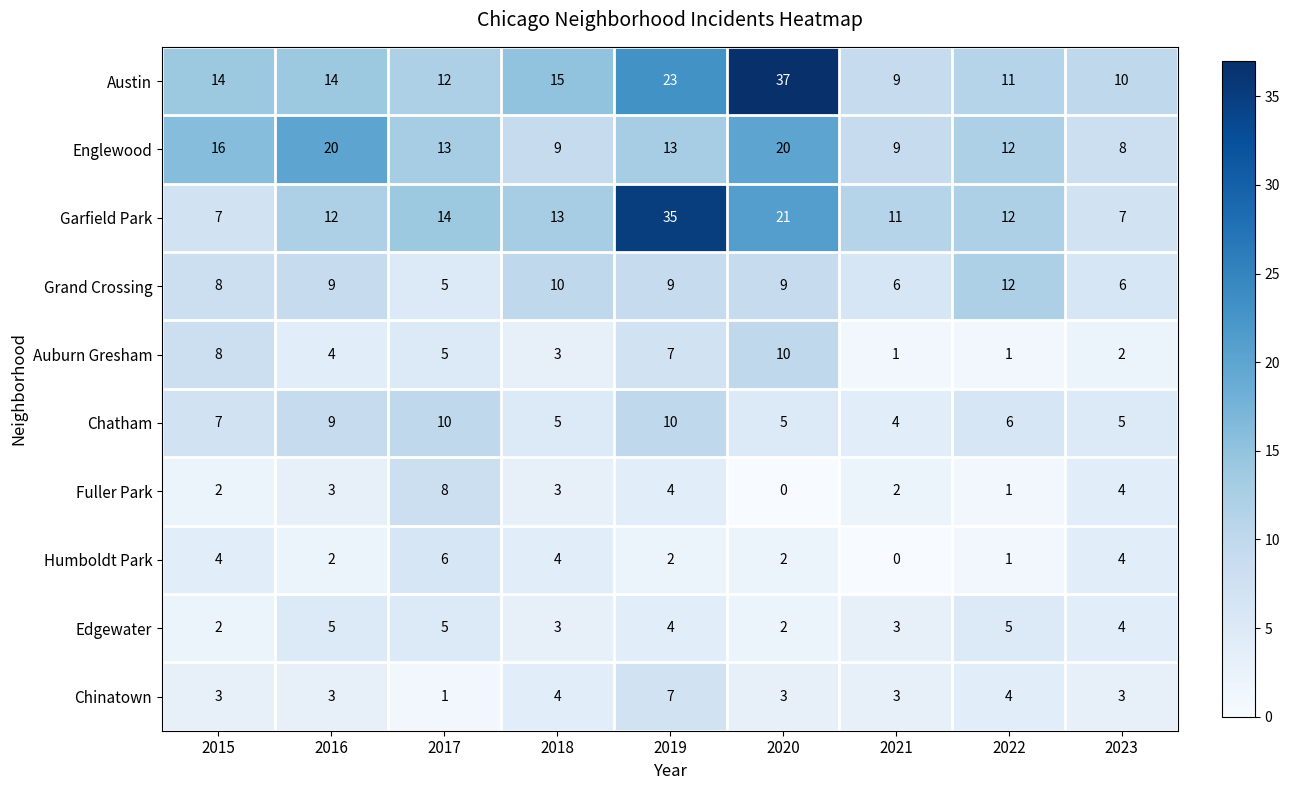

What is the difference between the second highest and second lowest values in the Humboldt Park series?

3